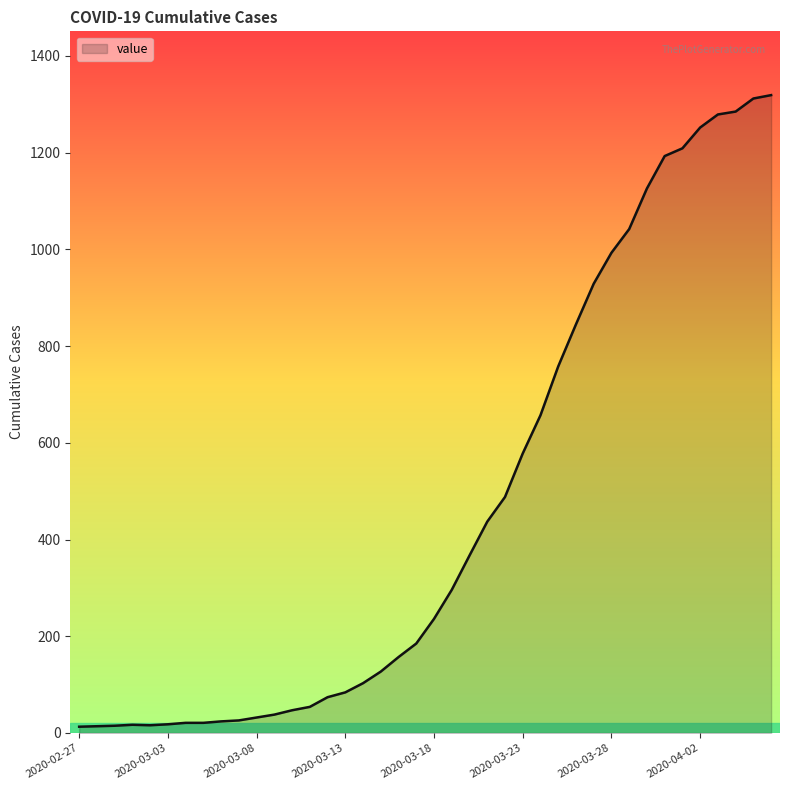

What is the difference between the maximum and minimum values?

1306